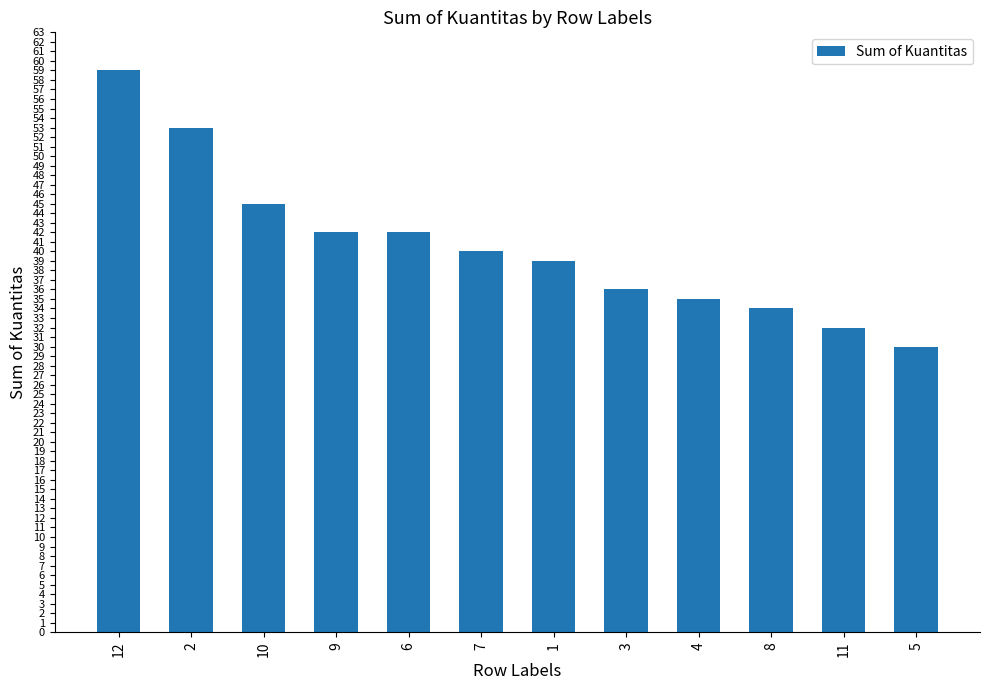

How many values are below 40?

6